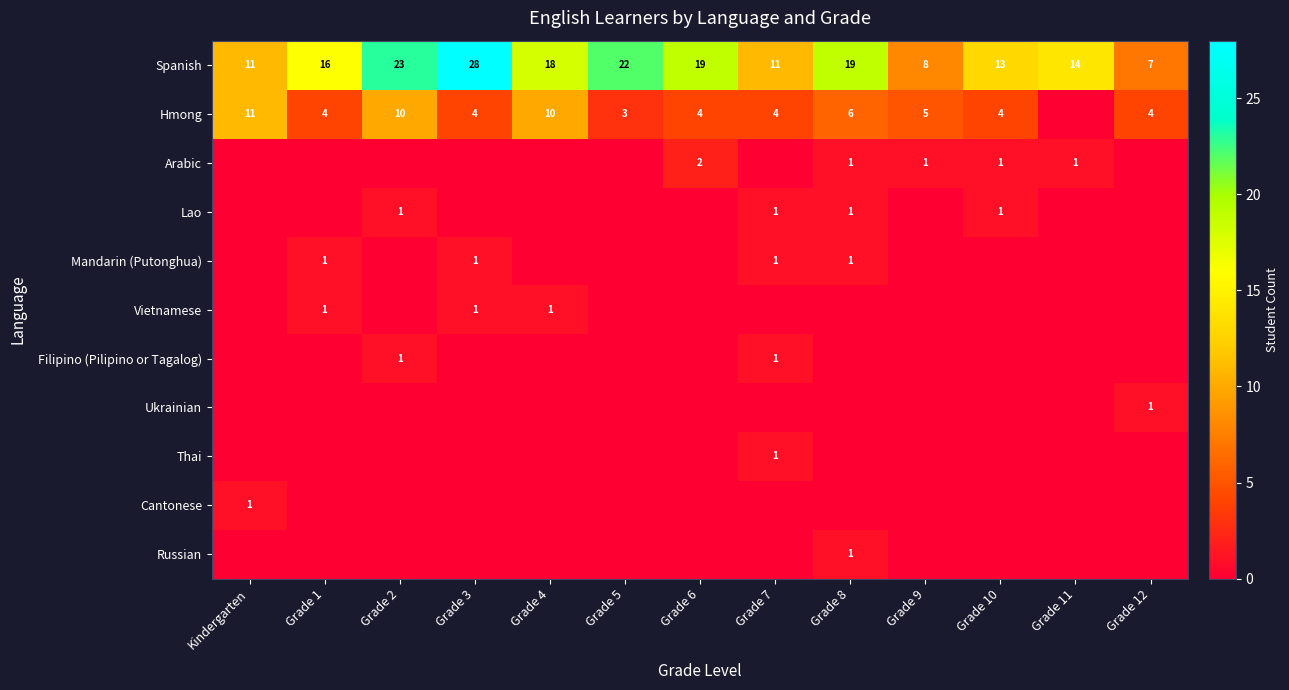

At which category does the chart reach its peak across all series?

Grade 3